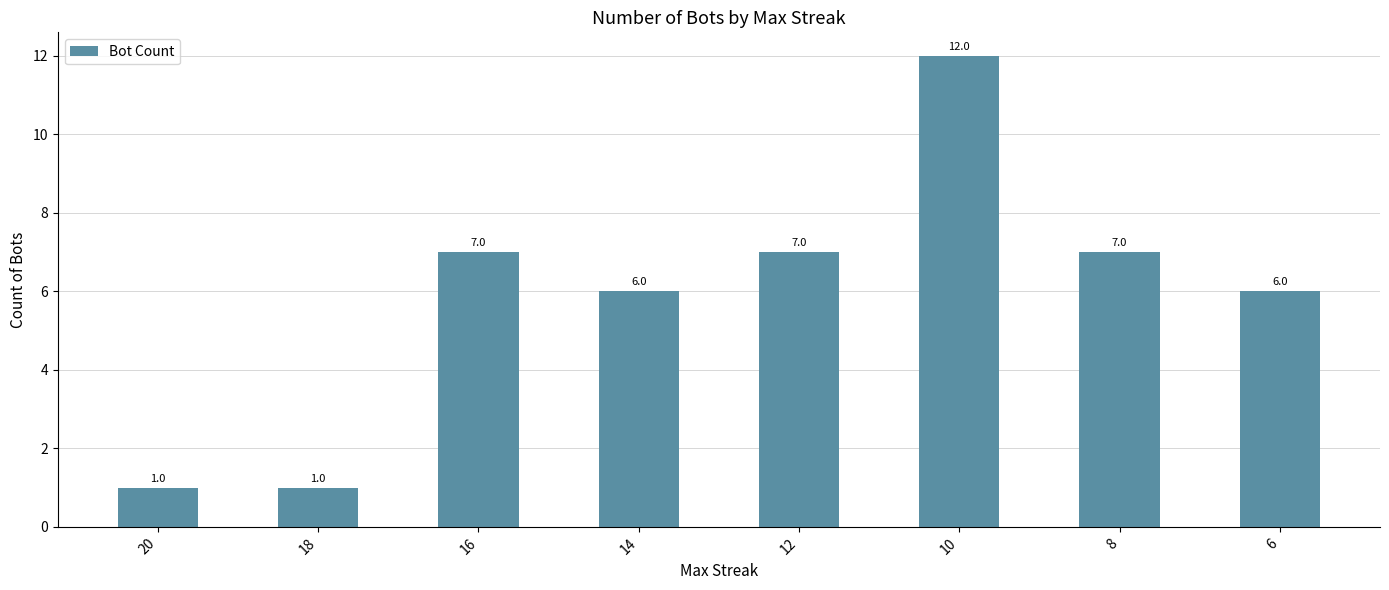

What is the approximate value at 6, to the nearest 10?

10